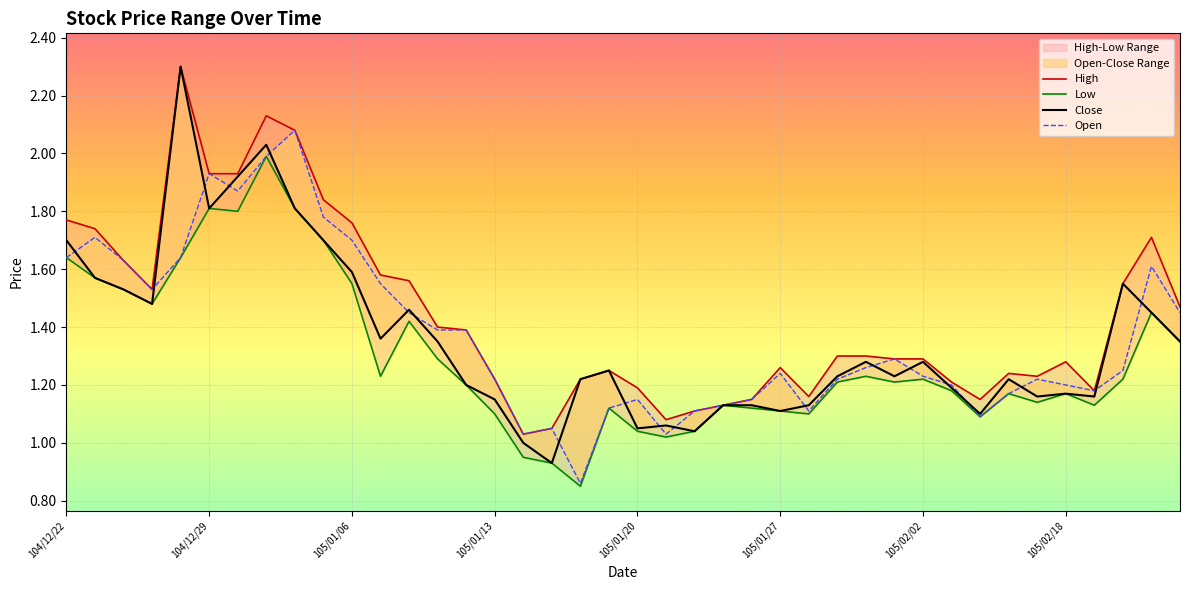

The value of Low at 22 is 0.2. True or false?

False